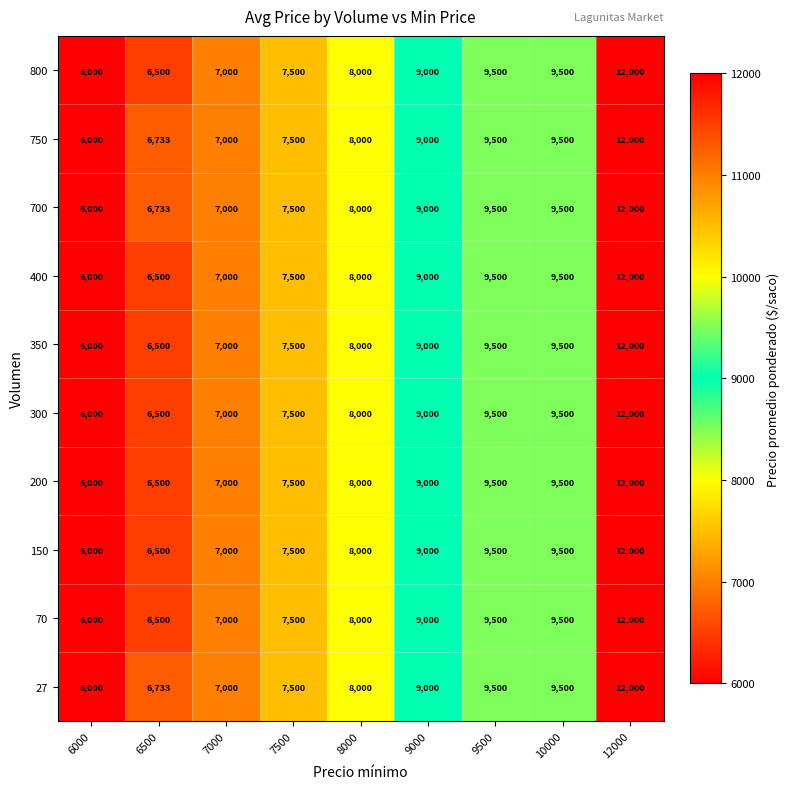

Count the number of categories in the chart.

9